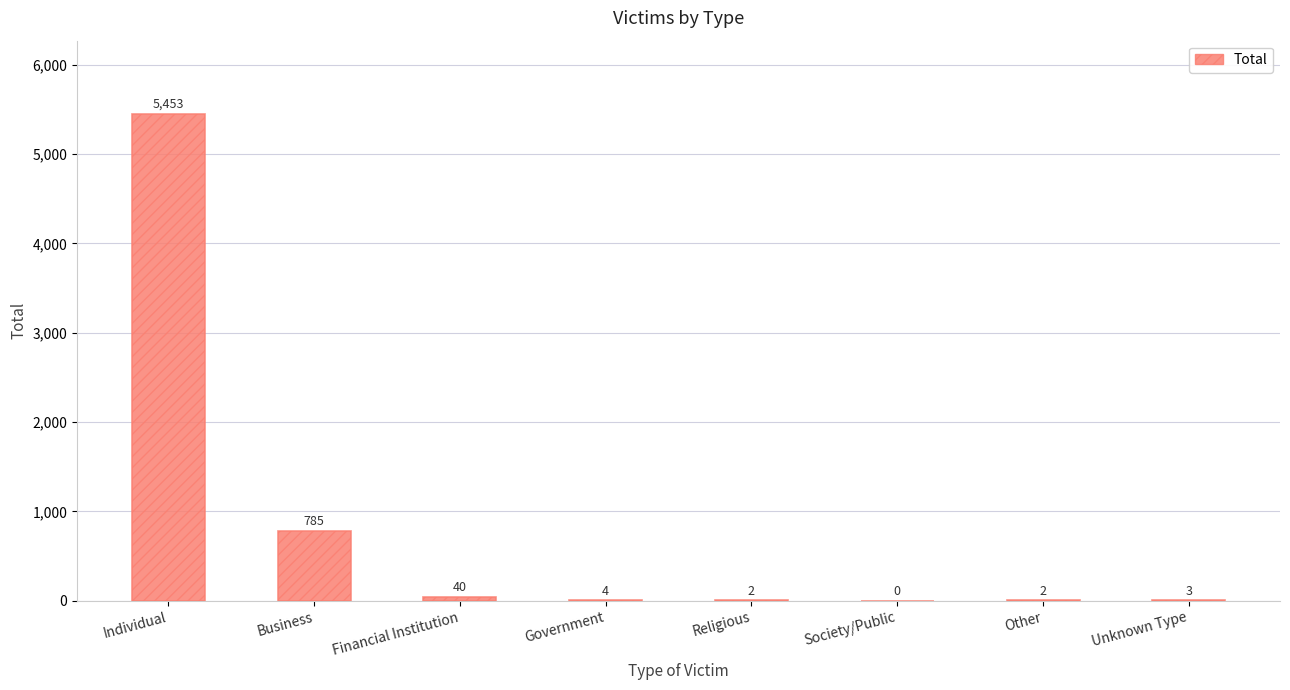

Where is the data nearest to the value 2726?

Business